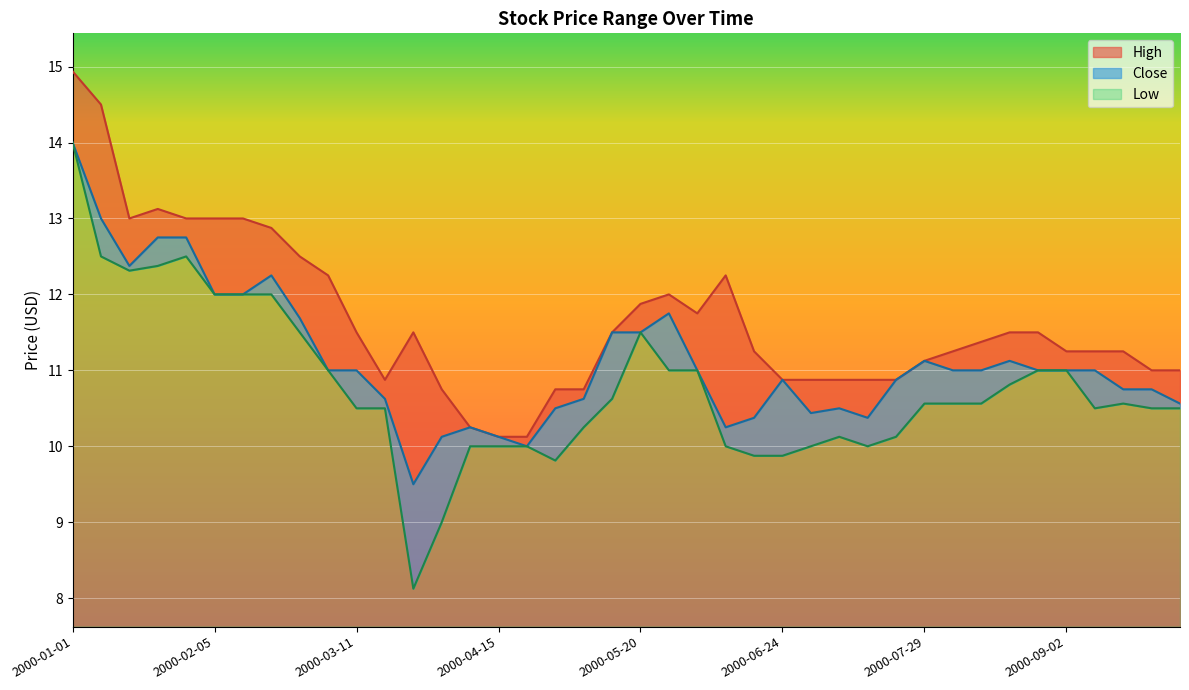

Reading right to left, what are all the values shown in this chart?

High: 2000-09-30=11.0	2000-09-23=11.0	2000-09-16=11.2	2000-09-09=11.2	2000-09-02=11.2	2000-08-26=11.5	2000-08-19=11.5	2000-08-12=11.4	2000-08-05=11.2	2000-07-29=11.1	2000-07-22=10.9	2000-07-15=10.9	2000-07-08=10.9	2000-07-01=10.9	2000-06-24=10.9	2000-06-17=11.2	2000-06-10=12.2	2000-06-03=11.8	2000-05-27=12.0	2000-05-20=11.9	2000-05-13=11.5	2000-05-06=10.8	2000-04-29=10.8	2000-04-22=10.1	2000-04-15=10.1	2000-04-08=10.2	2000-04-01=10.8	2000-03-25=11.5	2000-03-18=10.9	2000-03-11=11.5	2000-03-04=12.2	2000-02-26=12.5	2000-02-19=12.9	2000-02-12=13.0	2000-02-05=13.0	2000-01-29=13.0	2000-01-22=13.1	2000-01-15=13.0	2000-01-08=14.5	2000-01-01=14.9
Close: 2000-09-30=10.6	2000-09-23=10.8	2000-09-16=10.8	2000-09-09=11.0	2000-09-02=11.0	2000-08-26=11.0	2000-08-19=11.1	2000-08-12=11.0	2000-08-05=11.0	2000-07-29=11.1	2000-07-22=10.9	2000-07-15=10.4	2000-07-08=10.5	2000-07-01=10.4	2000-06-24=10.9	2000-06-17=10.4	2000-06-10=10.2	2000-06-03=11.0	2000-05-27=11.8	2000-05-20=11.5	2000-05-13=11.5	2000-05-06=10.6	2000-04-29=10.5	2000-04-22=10.0	2000-04-15=10.1	2000-04-08=10.2	2000-04-01=10.1	2000-03-25=9.5	2000-03-18=10.6	2000-03-11=11.0	2000-03-04=11.0	2000-02-26=11.7	2000-02-19=12.2	2000-02-12=12.0	2000-02-05=12.0	2000-01-29=12.8	2000-01-22=12.8	2000-01-15=12.4	2000-01-08=13.0	2000-01-01=14.0
Low: 2000-09-30=10.5	2000-09-23=10.5	2000-09-16=10.6	2000-09-09=10.5	2000-09-02=11.0	2000-08-26=11.0	2000-08-19=10.8	2000-08-12=10.6	2000-08-05=10.6	2000-07-29=10.6	2000-07-22=10.1	2000-07-15=10.0	2000-07-08=10.1	2000-07-01=10.0	2000-06-24=9.9	2000-06-17=9.9	2000-06-10=10.0	2000-06-03=11.0	2000-05-27=11.0	2000-05-20=11.5	2000-05-13=10.6	2000-05-06=10.2	2000-04-29=9.8	2000-04-22=10.0	2000-04-15=10.0	2000-04-08=10.0	2000-04-01=9.0	2000-03-25=8.1	2000-03-18=10.5	2000-03-11=10.5	2000-03-04=11.0	2000-02-26=11.5	2000-02-19=12.0	2000-02-12=12.0	2000-02-05=12.0	2000-01-29=12.5	2000-01-22=12.4	2000-01-15=12.3	2000-01-08=12.5	2000-01-01=14.0